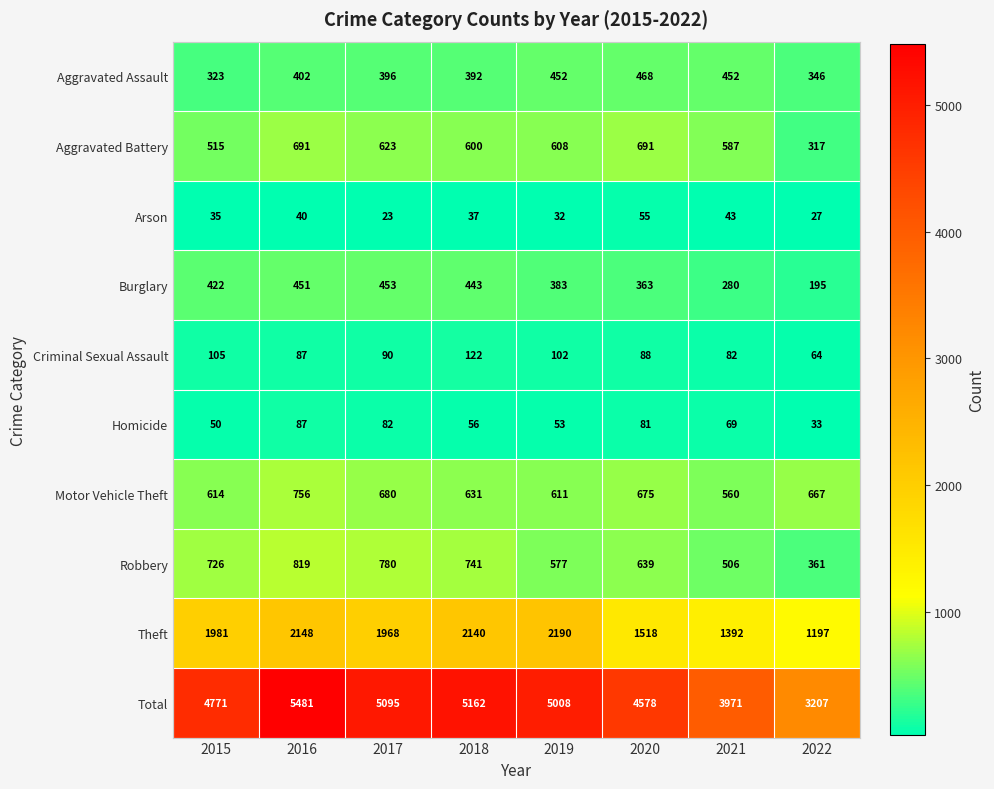

What is the sum of the Motor Vehicle Theft values at 2016 and 2021?

1316